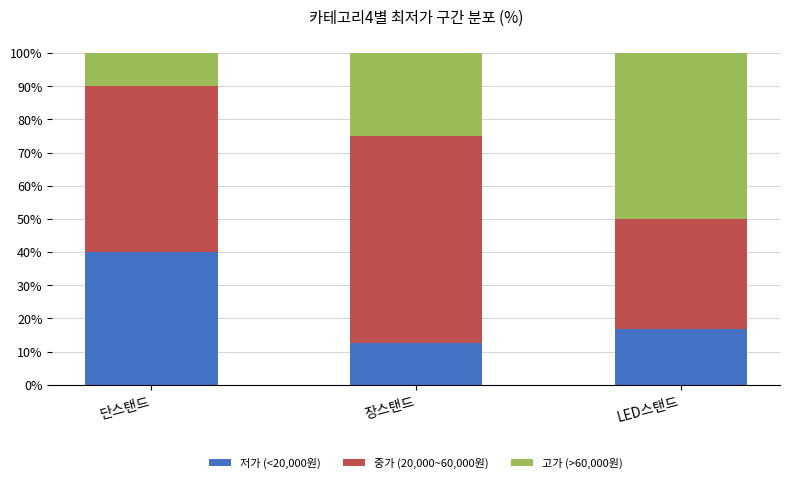

What is the lowest value of the 저가 (<20,000원) series?

12.5